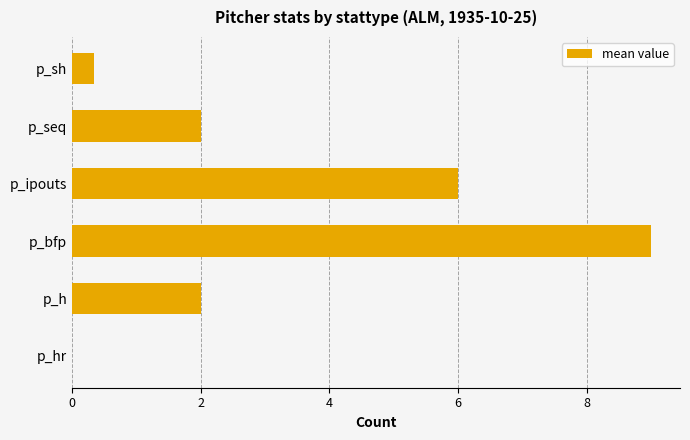

What is the sum of all values?

19.3